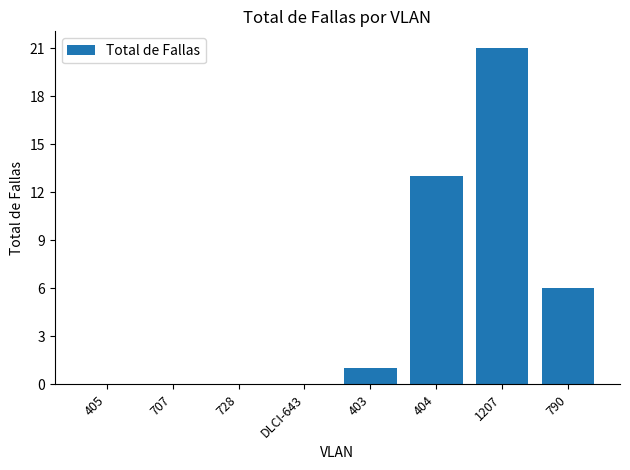

What is the average value?

5